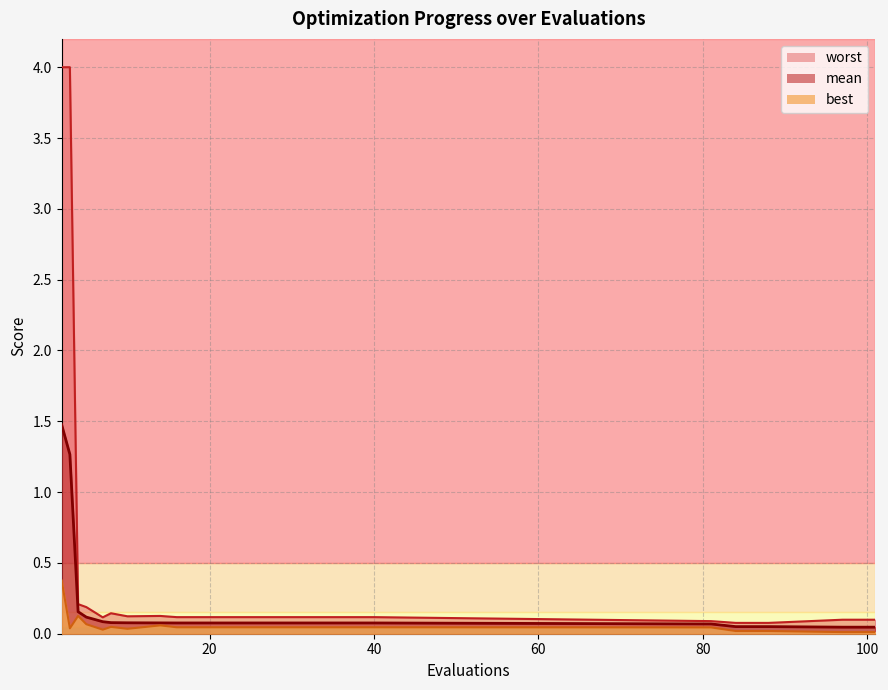

Between 20 and 97, which is larger?

20